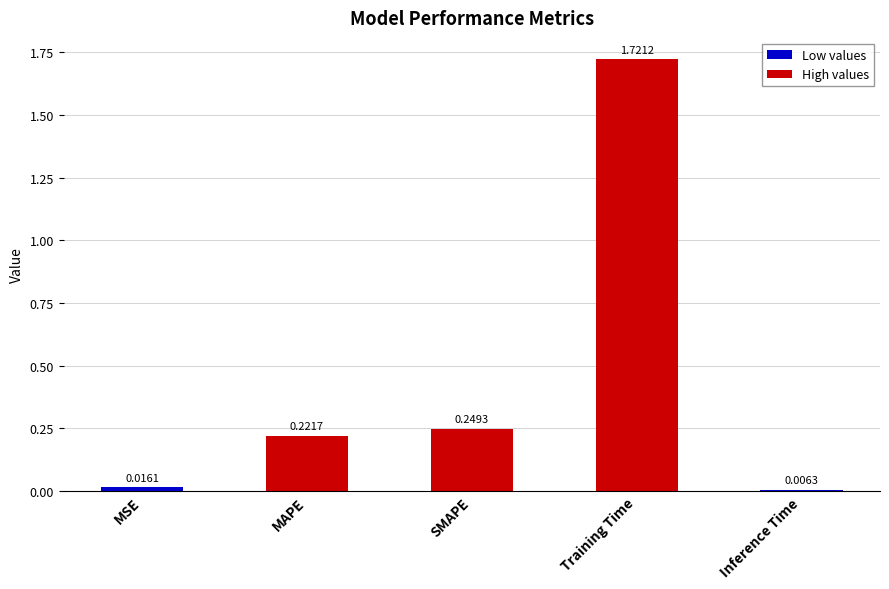

Are the bars grouped side by side (vs. stacked)?

No